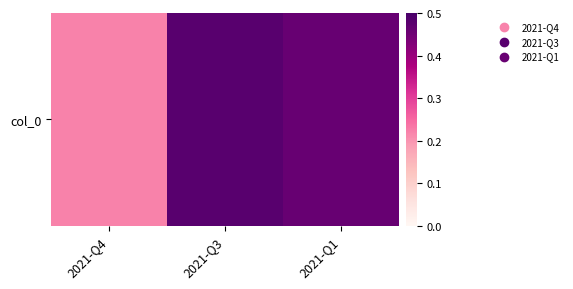

True or false: the data shows 0.3 at 2021-Q4.

False